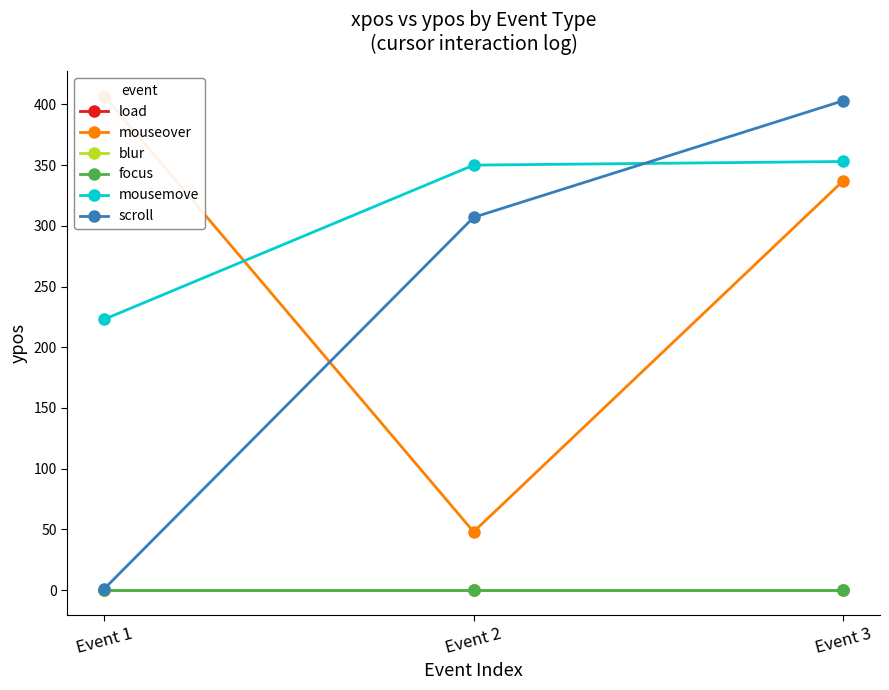

Reading left to right, what are all the values shown in this chart?

load: Event 1=0	Event 2=0	Event 3=0
mouseover: Event 1=407	Event 2=48	Event 3=337
blur: Event 1=0	Event 2=0	Event 3=0
focus: Event 1=0	Event 2=0	Event 3=0
mousemove: Event 1=223	Event 2=350	Event 3=353
scroll: Event 1=1	Event 2=307	Event 3=403